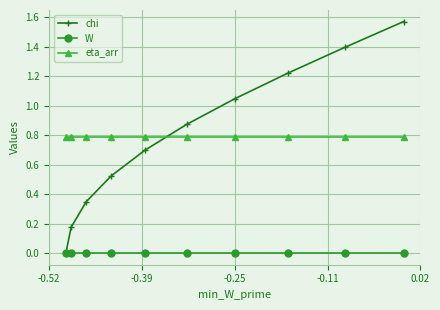

True or false: W and eta_arr intersect in this chart.

False